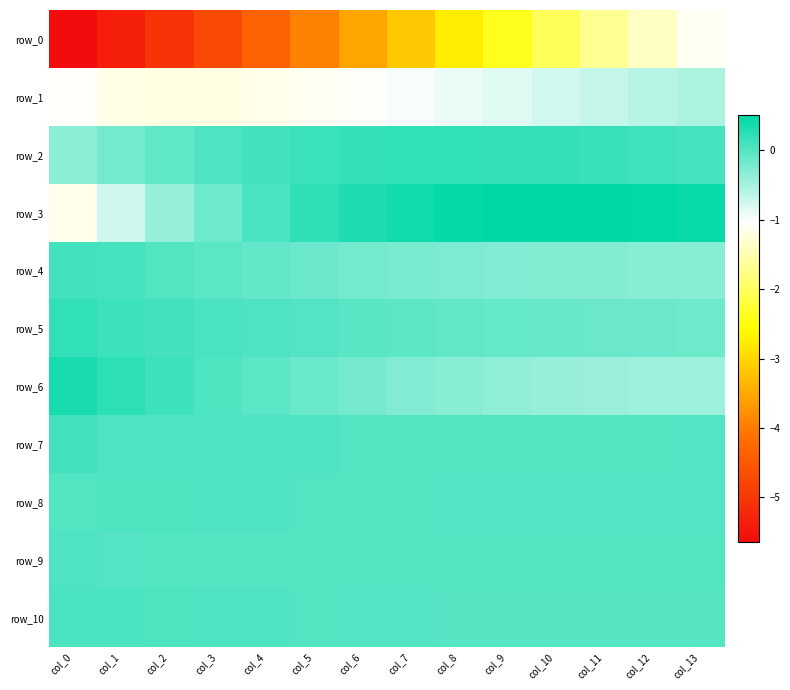

Between col_6 and col_11, which series saw the biggest shift?

row_0